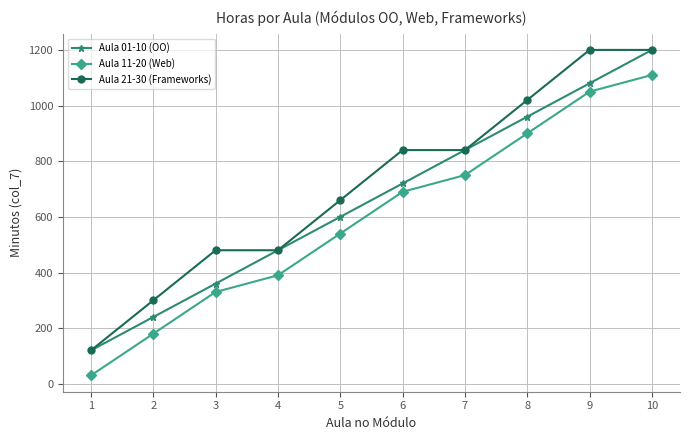

What is the sum of all Aula 21-30 (Frameworks) values?

7140